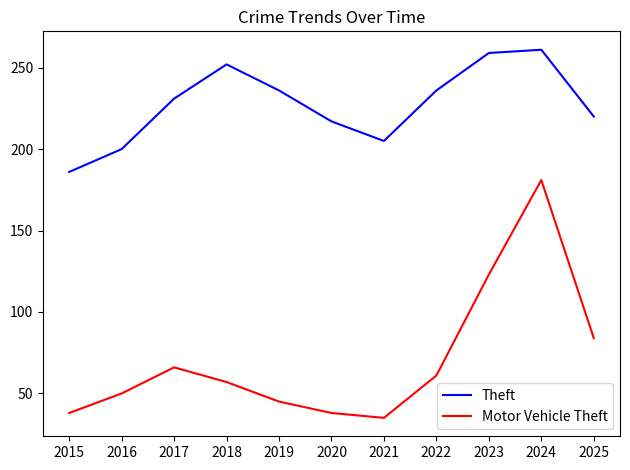

Rank the series at 2015 from highest to lowest value.

Theft, Motor Vehicle Theft